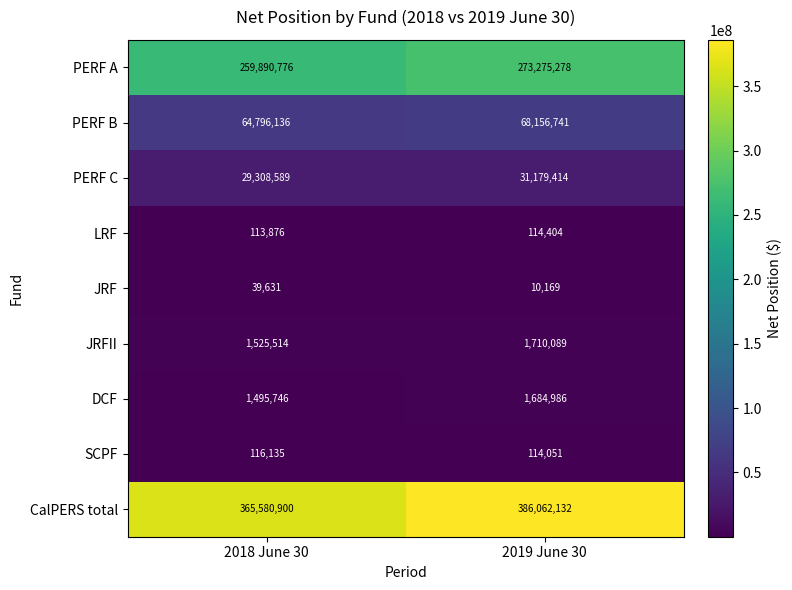

What is the spread (max minus min) of values at 2018 June 30?

365541269